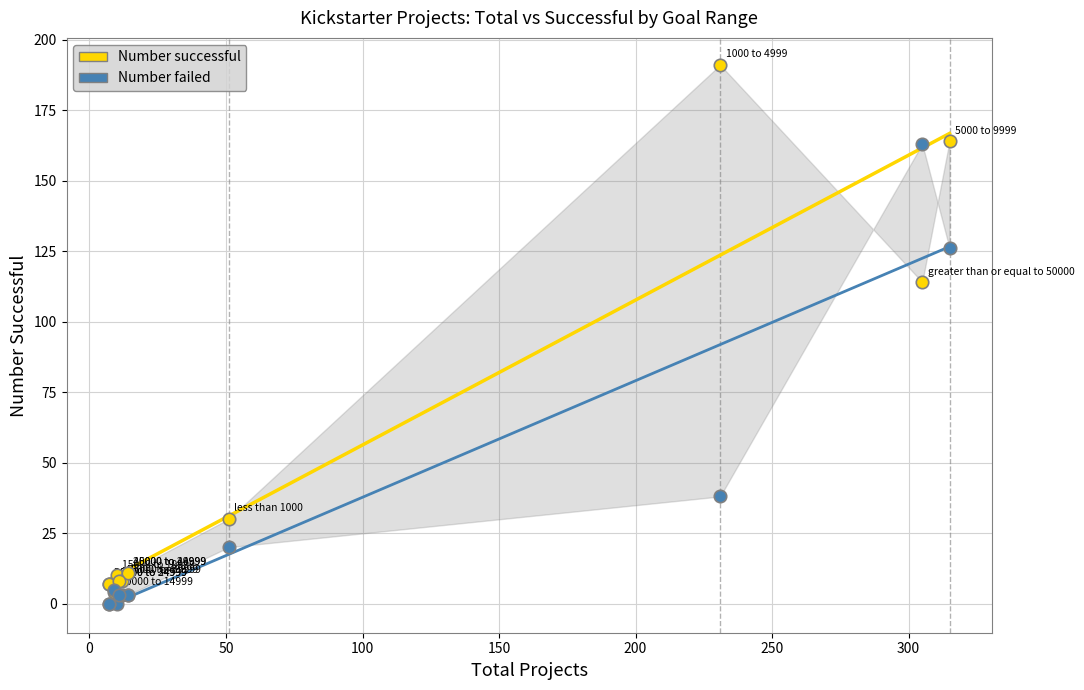

Which series contains the highest Y value?

Number successful